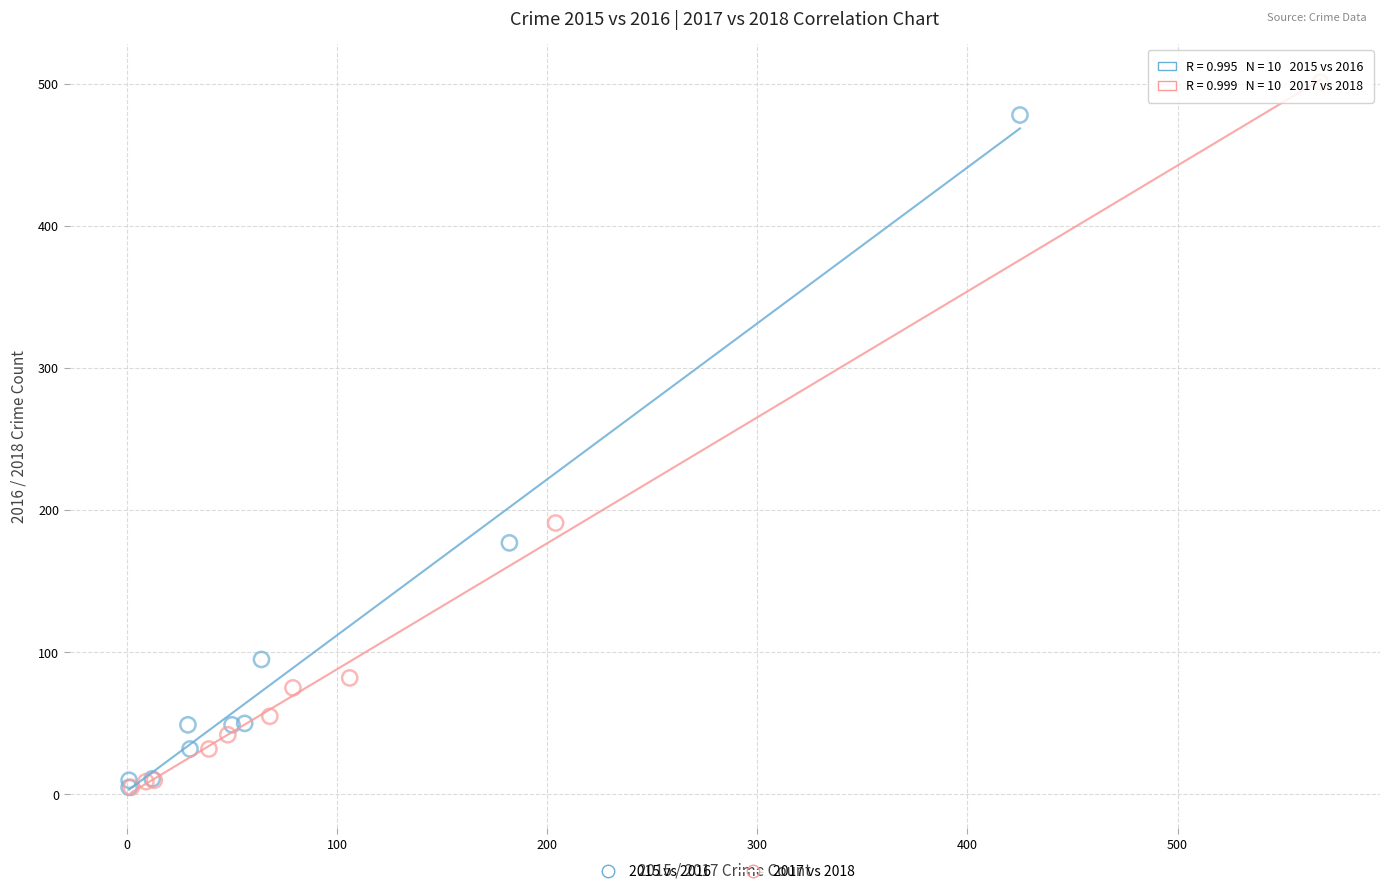

Which series contains the highest Y value?

2017 vs 2018